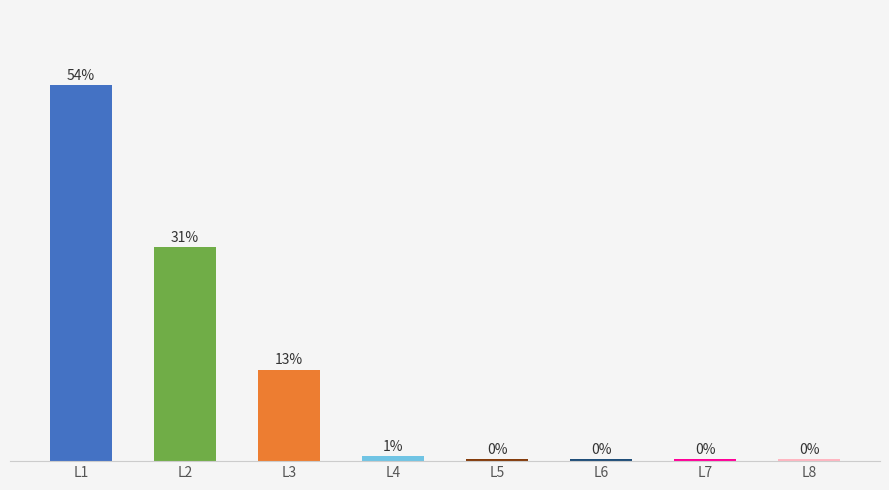

What is the difference between the maximum and minimum values?

53.7